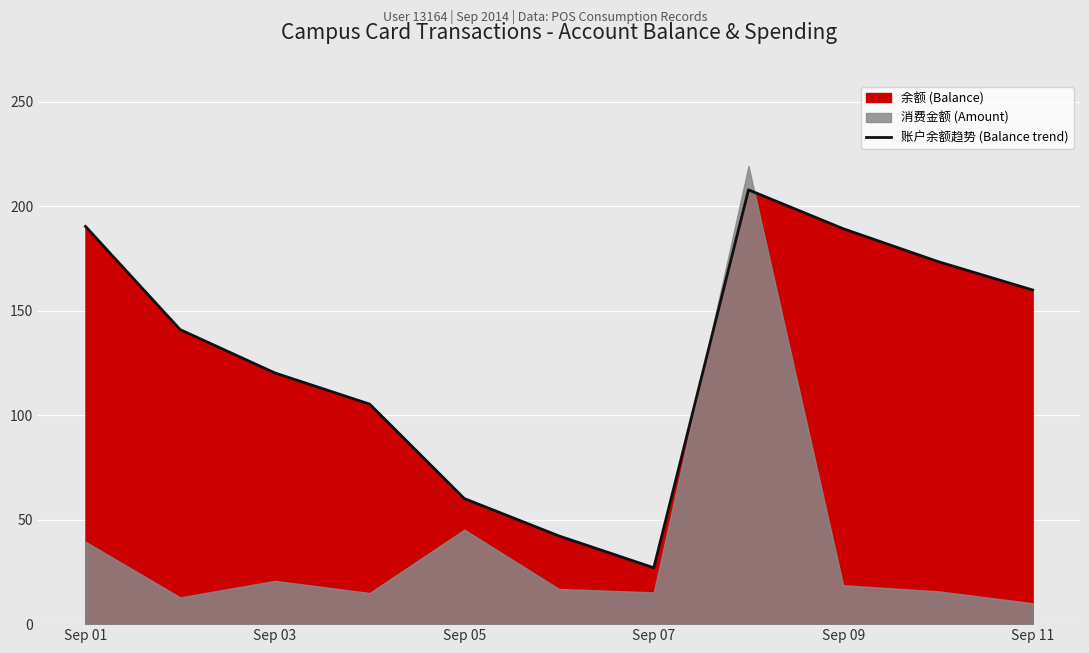

What is the difference between the second highest and minimum values?

163.3